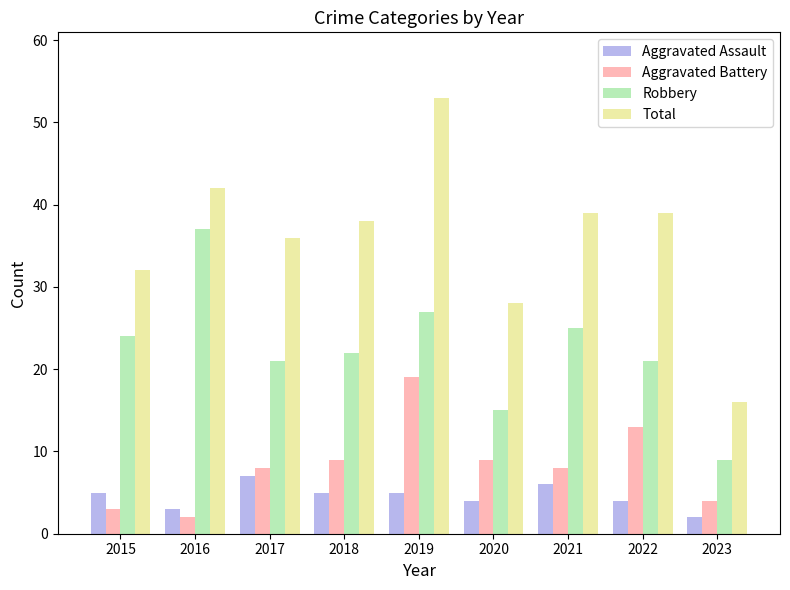

Rank the series at 2017 from highest to lowest value.

Total, Robbery, Aggravated Battery, Aggravated Assault